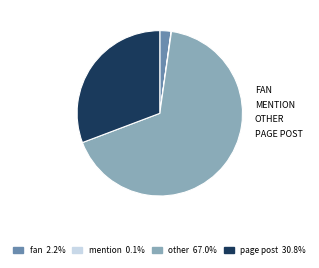

Does any single category account for the majority?

Yes